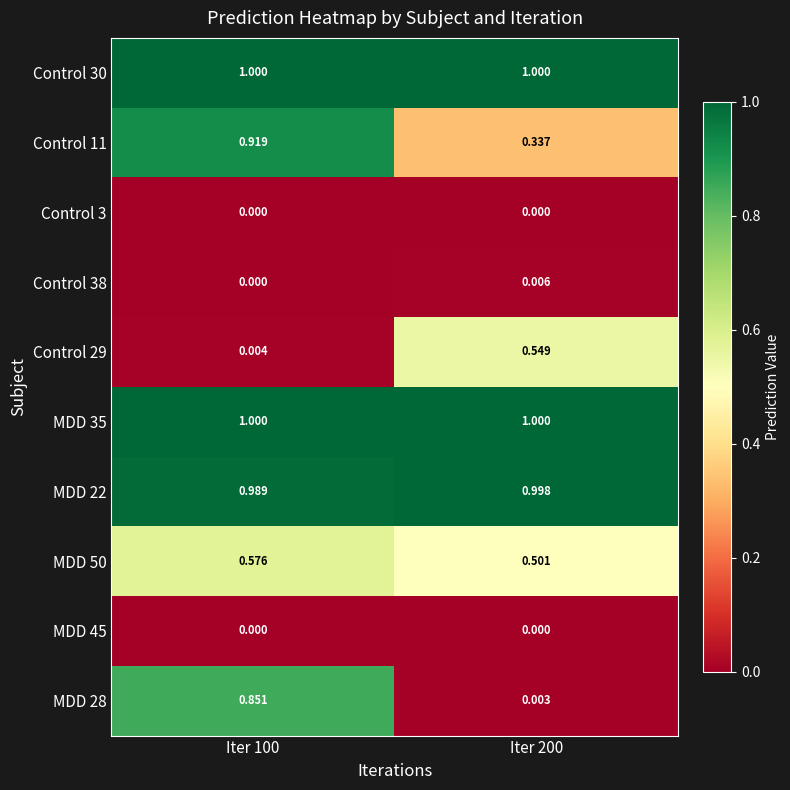

Which label corresponds to the largest value in the chart?

Iter 200